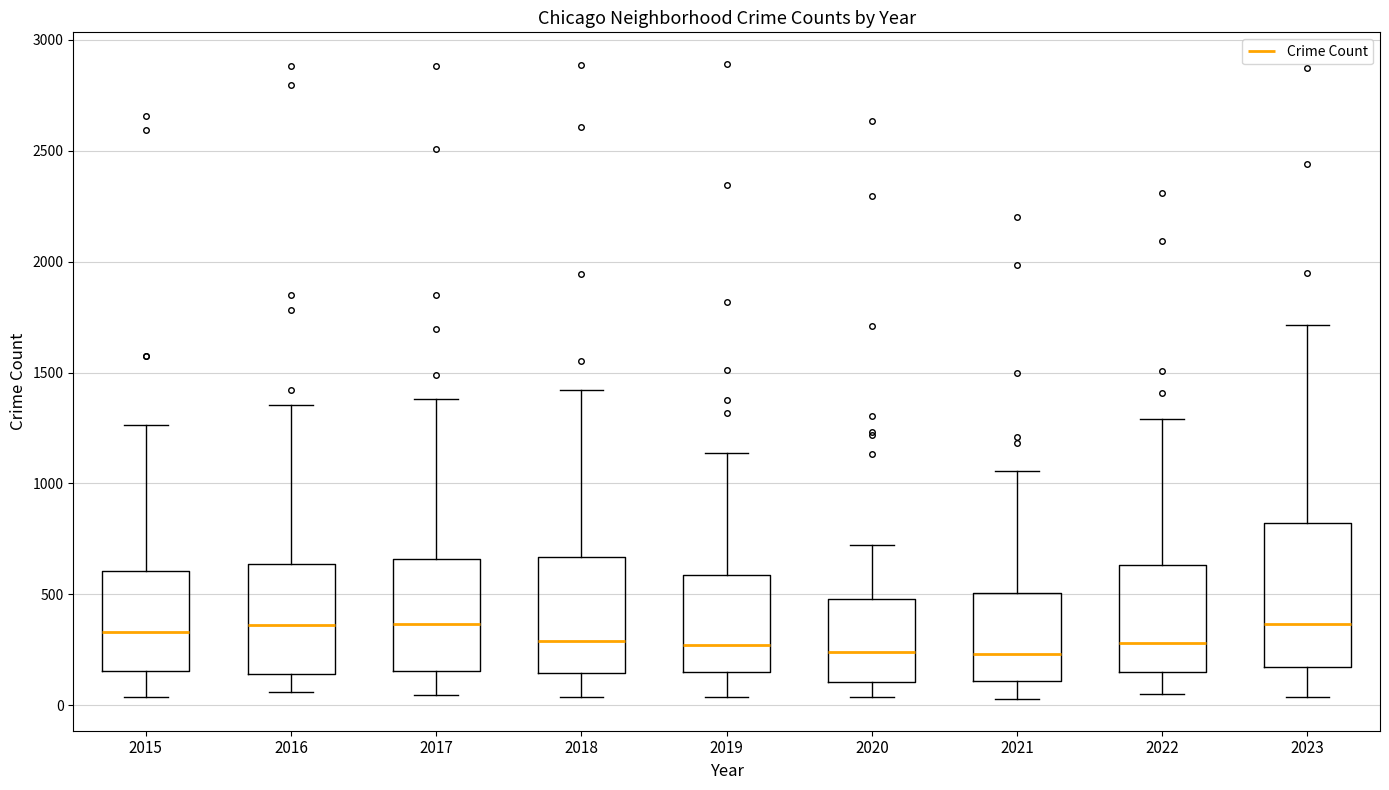

Which box is the tallest, from its lower edge to its upper edge?

2023